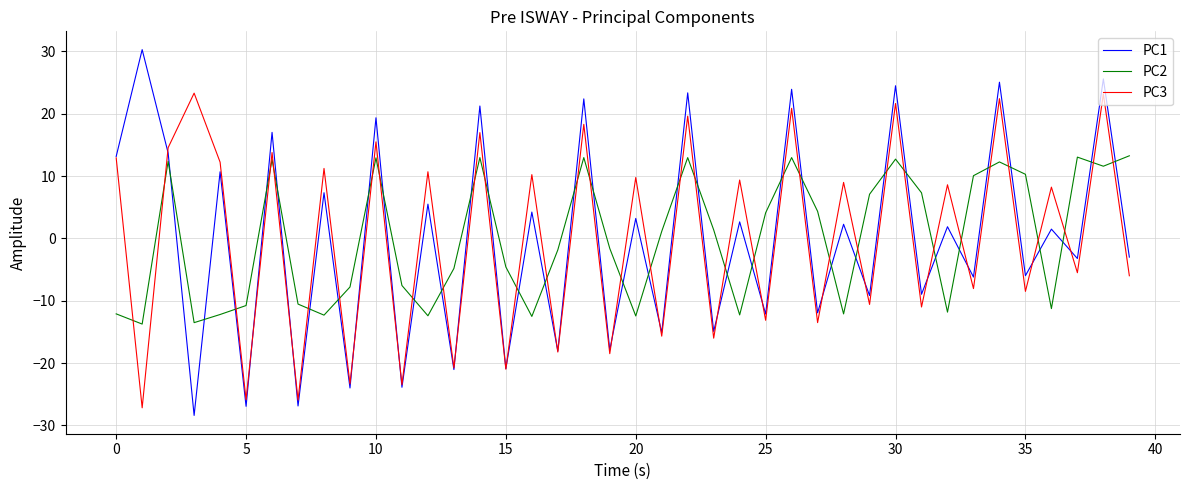

What is the difference between the maximum and minimum values in the PC2 series?

27.0